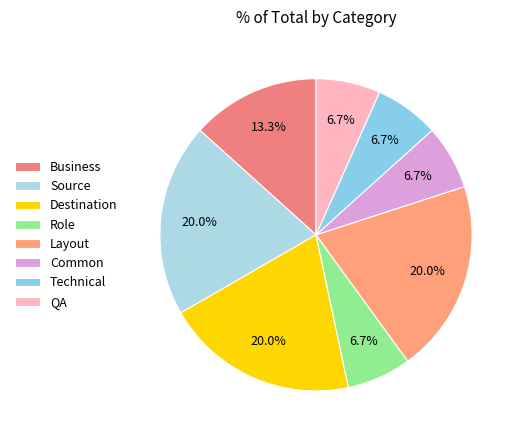

What is the change in value from Business to Technical?

-1